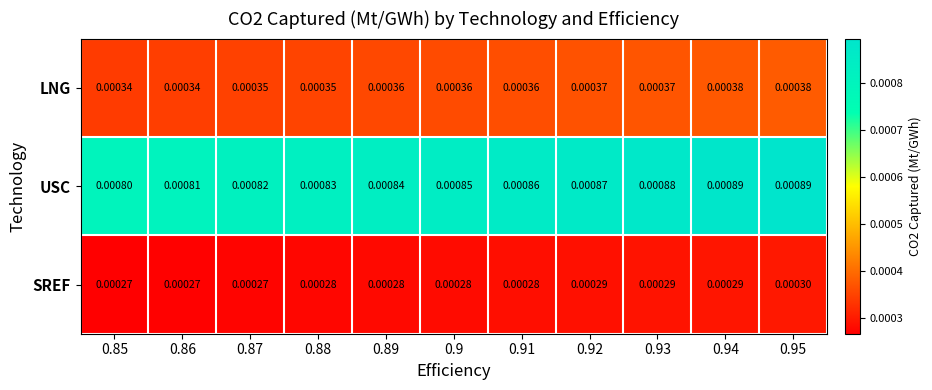

Which series has the largest range (max minus min)?

USC